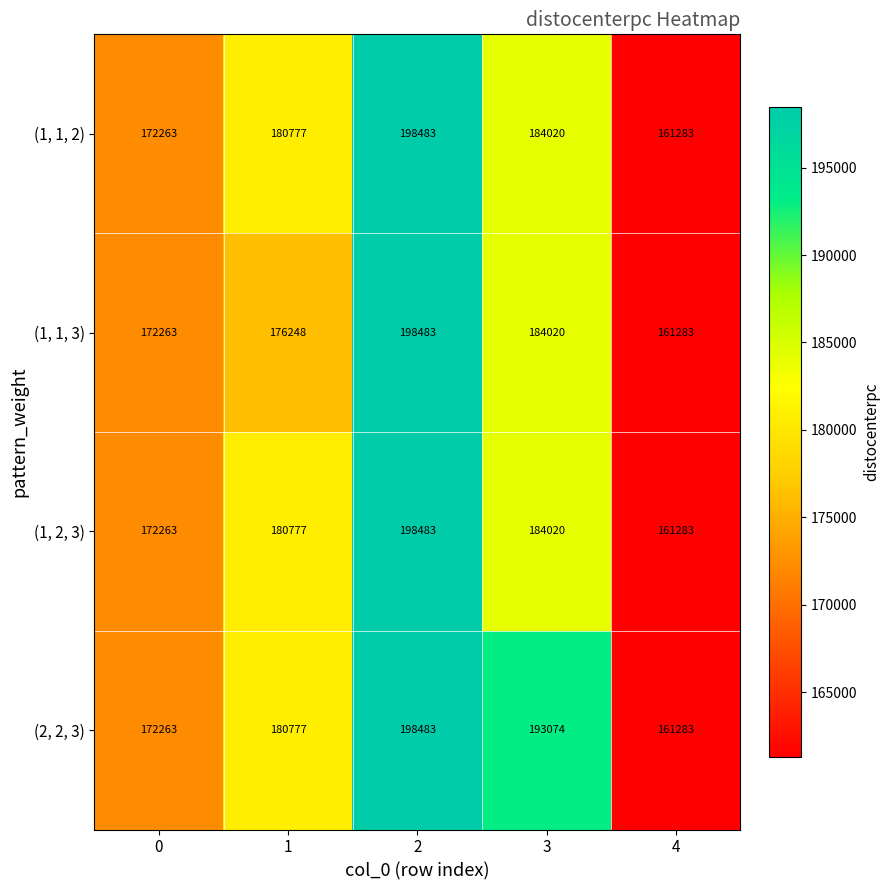

Rank the categories by (2, 2, 3) value from lowest to highest.

4, 0, 1, 3, 2